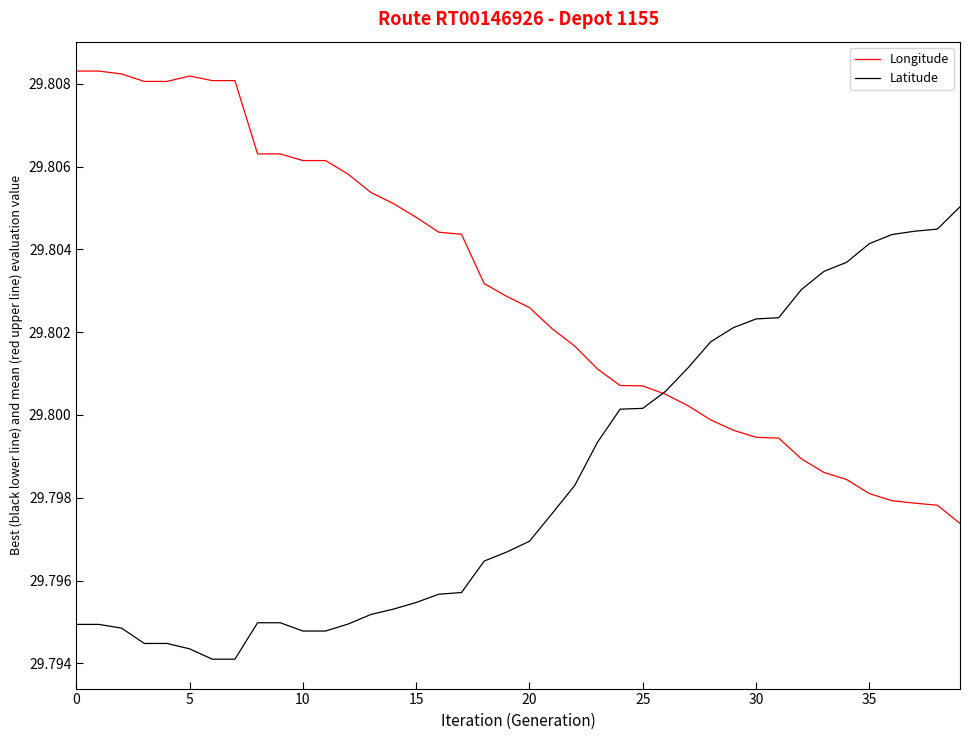

Rank the series by their maximum value, from lowest to highest.

Latitude, Longitude